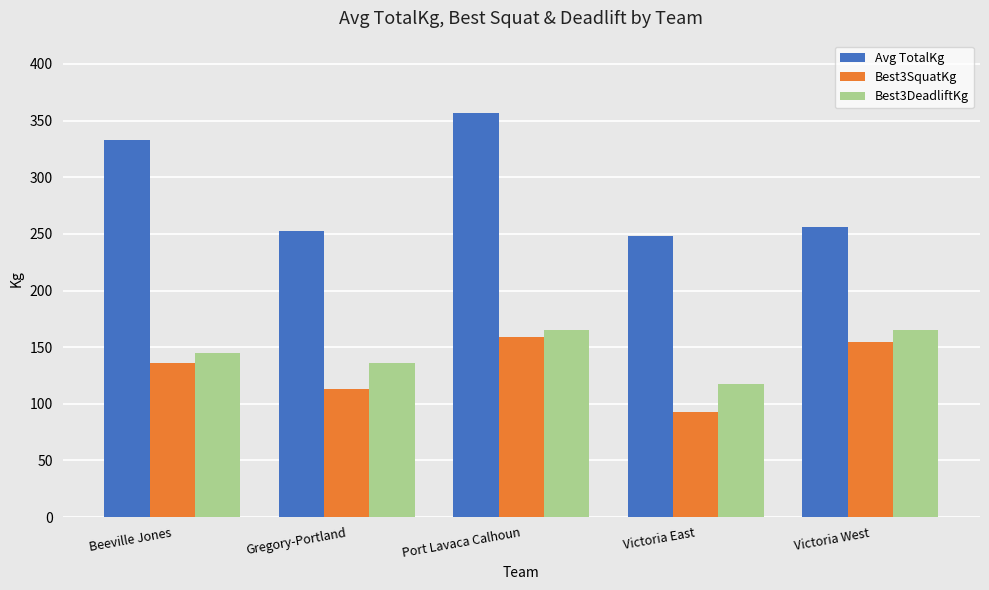

Which series has the largest range (max minus min)?

Avg TotalKg